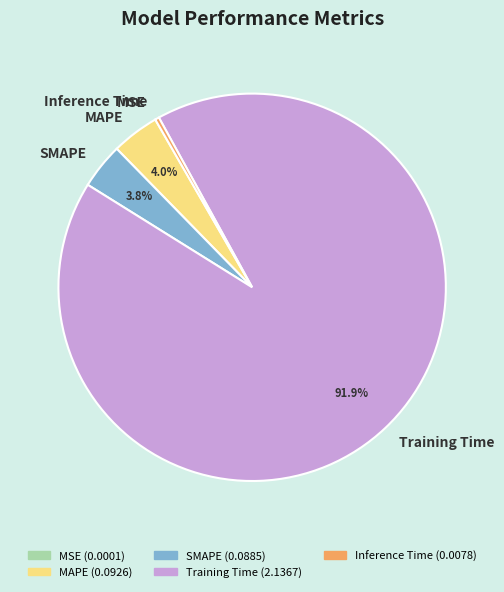

Does any single category account for the majority?

Yes